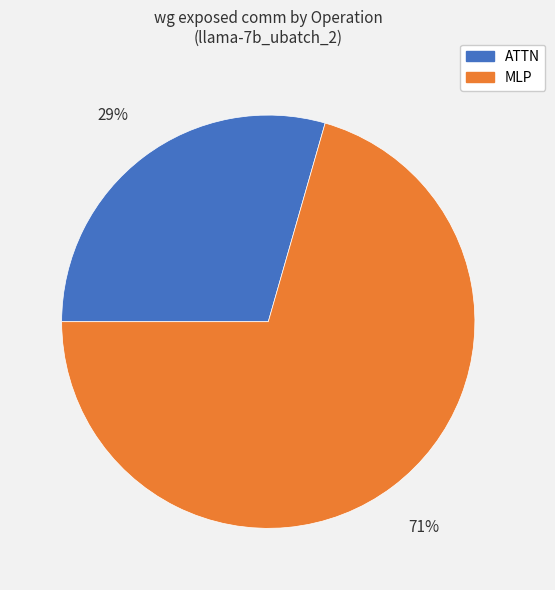

How many segments does this pie chart have?

2